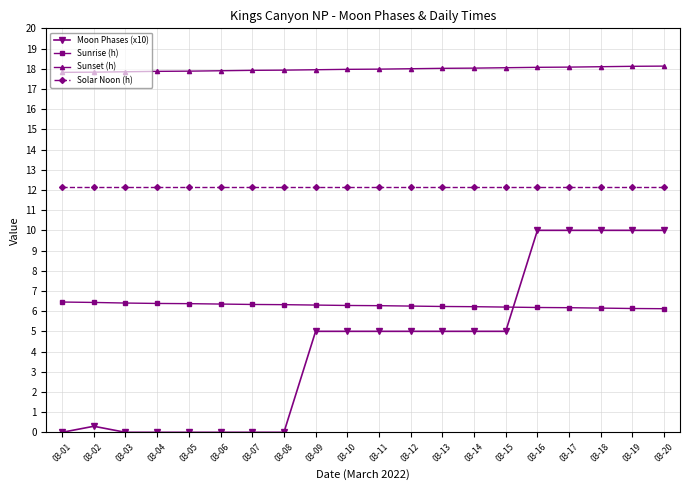

Which series has the largest range (max minus min)?

Moon Phases (x10)